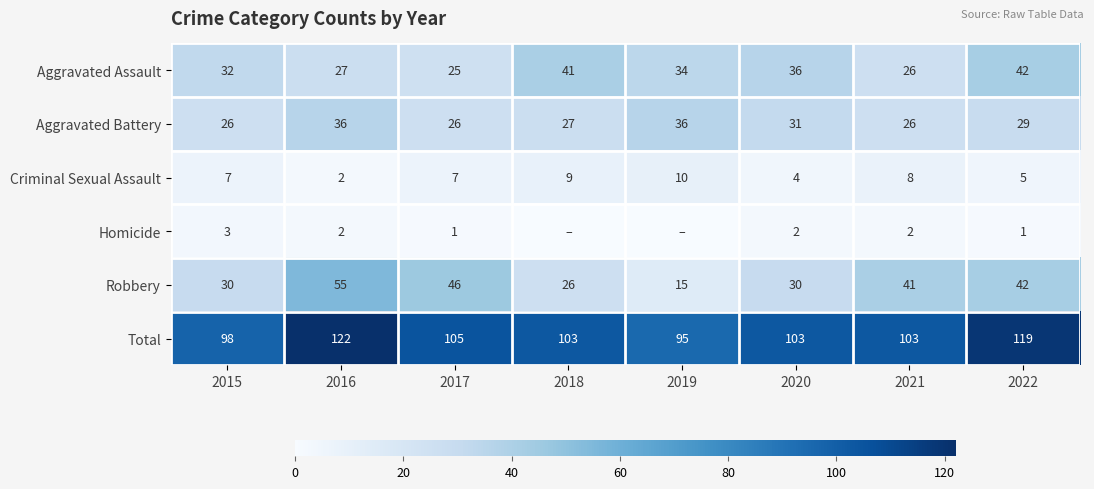

What is the highest value of the Robbery series?

55